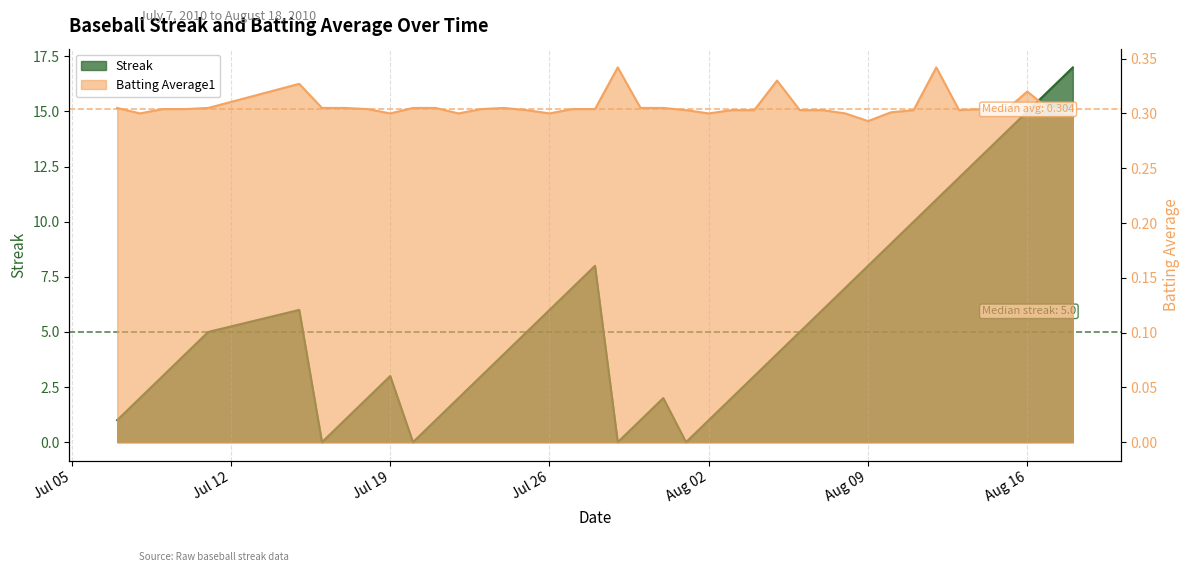

What are all the series names shown in the legend?

Streak, Batting Average1